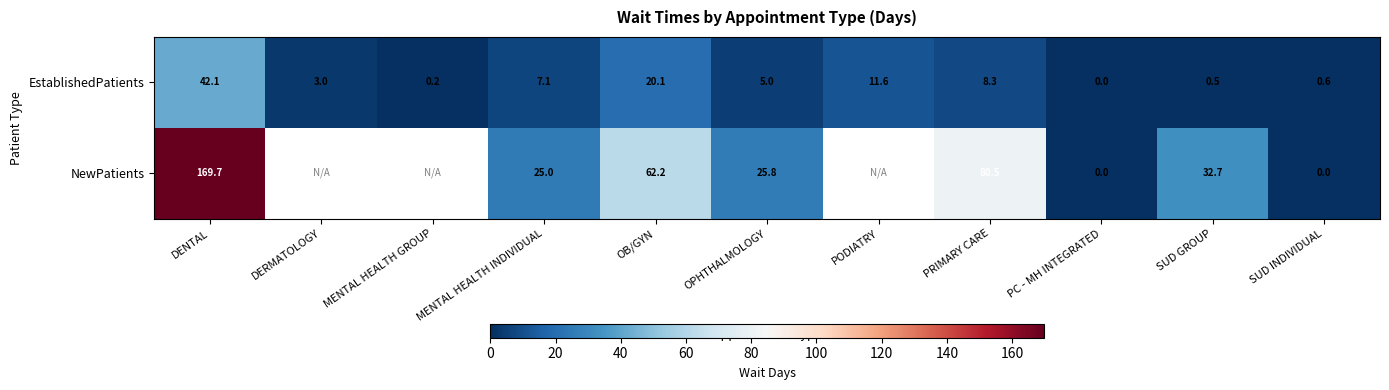

What is the spread (max minus min) of values at MENTAL HEALTH INDIVIDUAL?

17.9